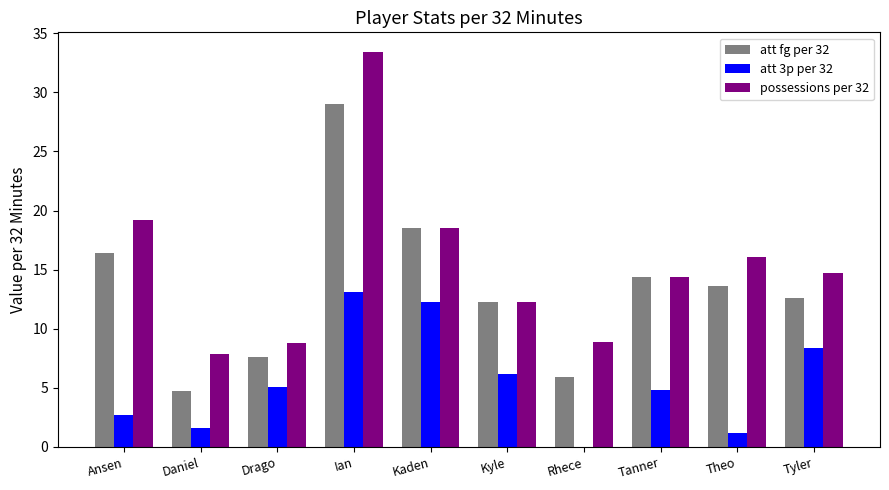

What is the sum of all possessions per 32 values?

154.2